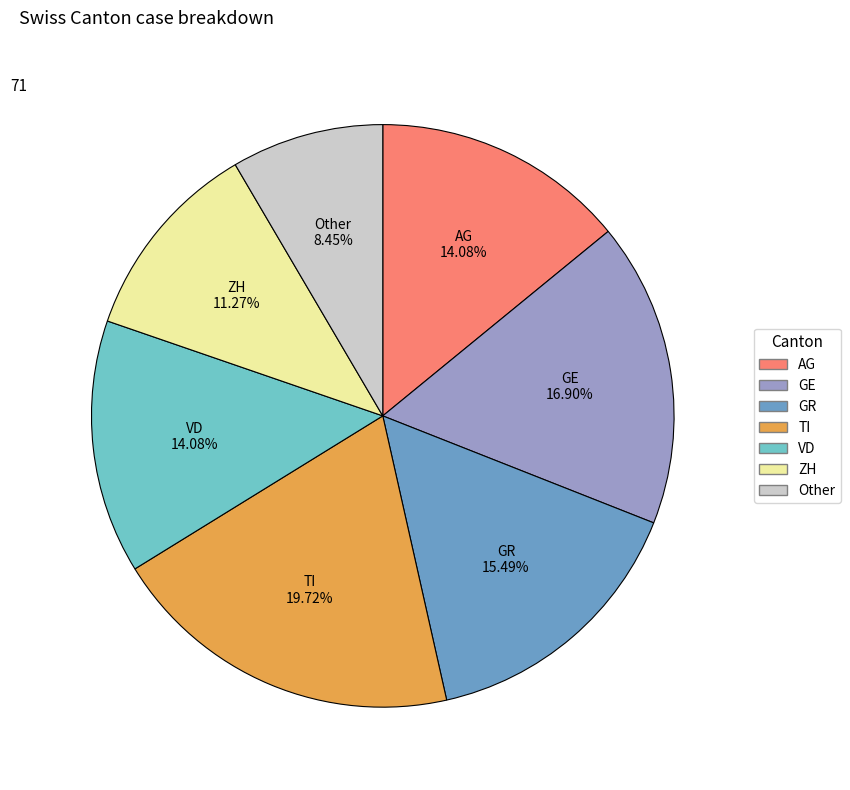

Does any single category account for the majority?

No